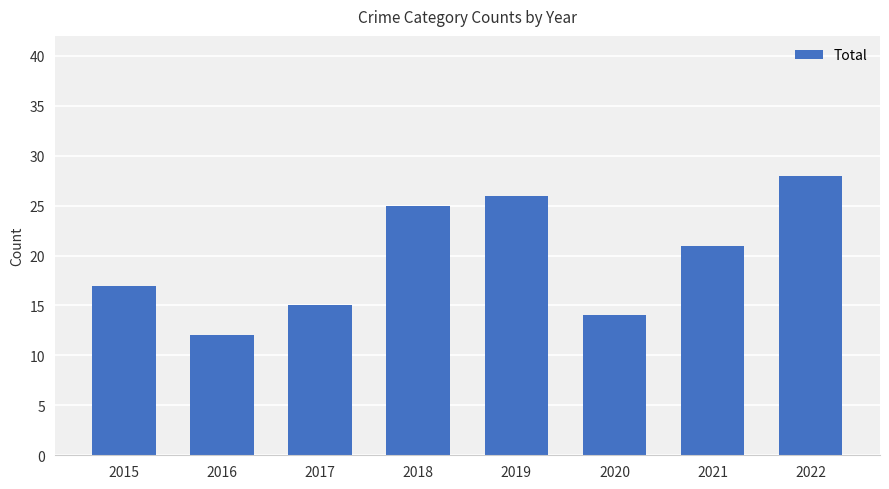

The chart shows a value of 12 at 2016. True or false?

True